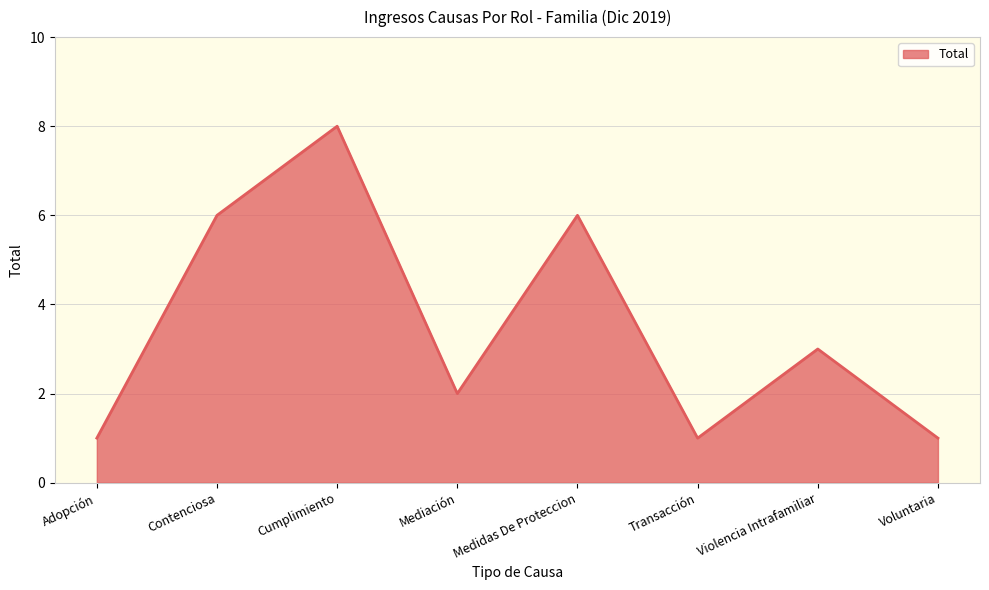

How many interior local valleys (lower than both neighbors) does the data have?

2